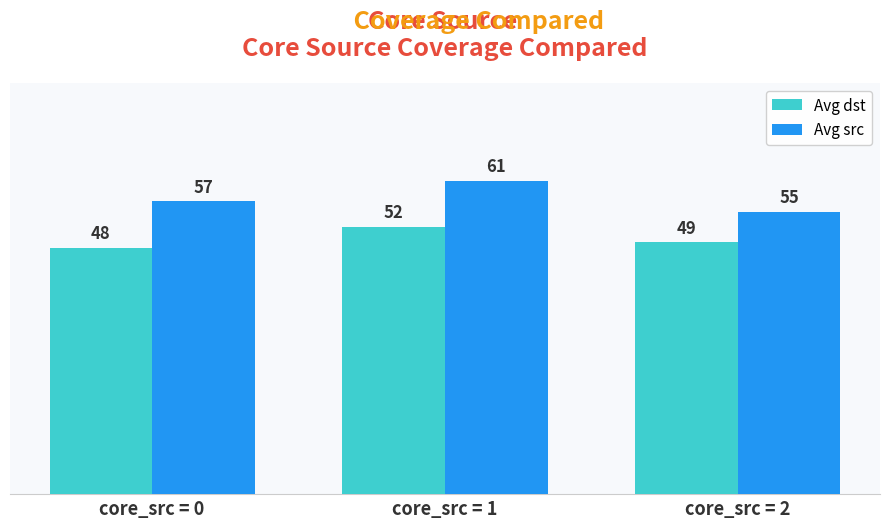

How many groups of bars are there?

3